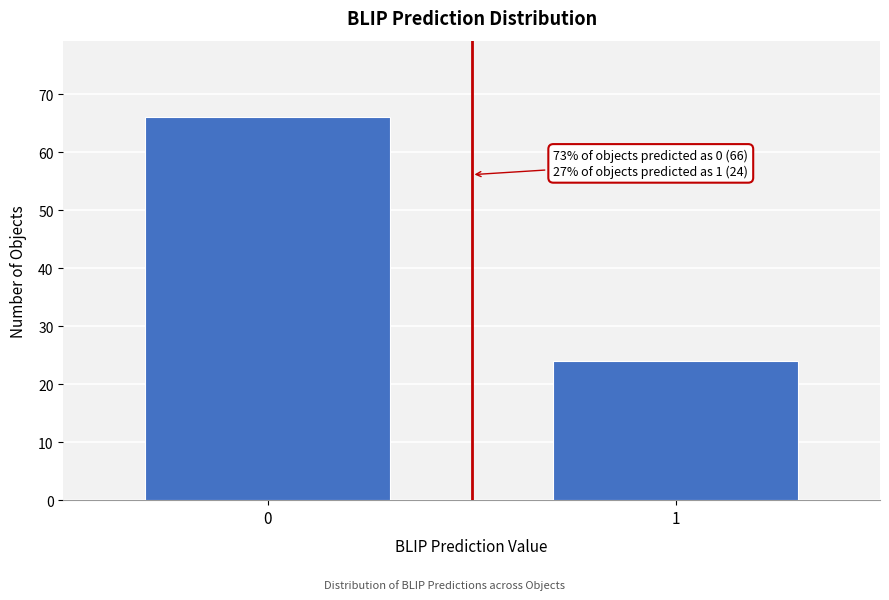

Reading left to right, list all the values displayed in this chart.

66	24